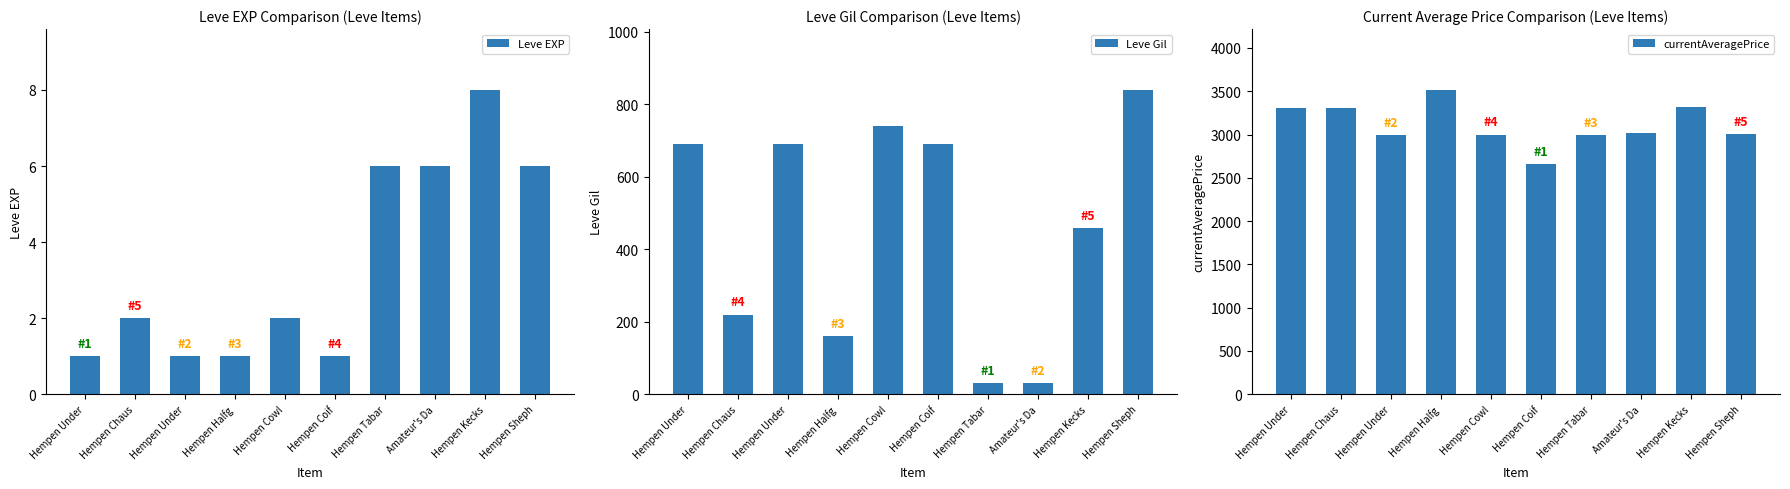

What is the label of the 2nd bar from the left?

Hempen Chaus